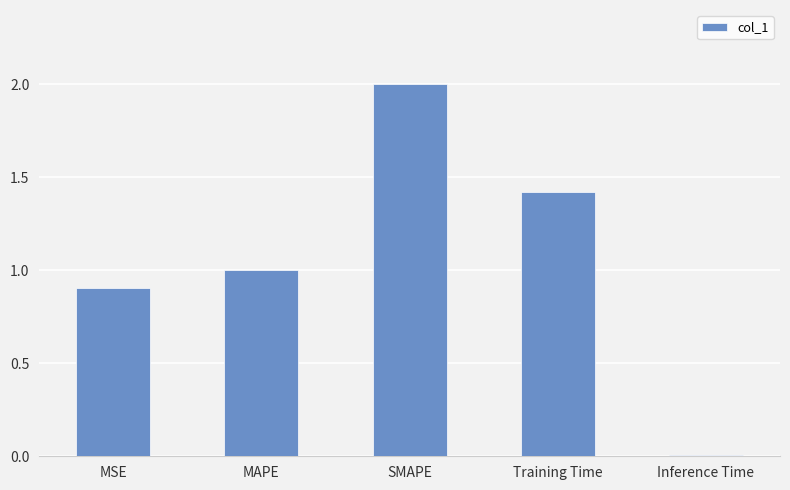

How many distinct data groups are displayed?

1